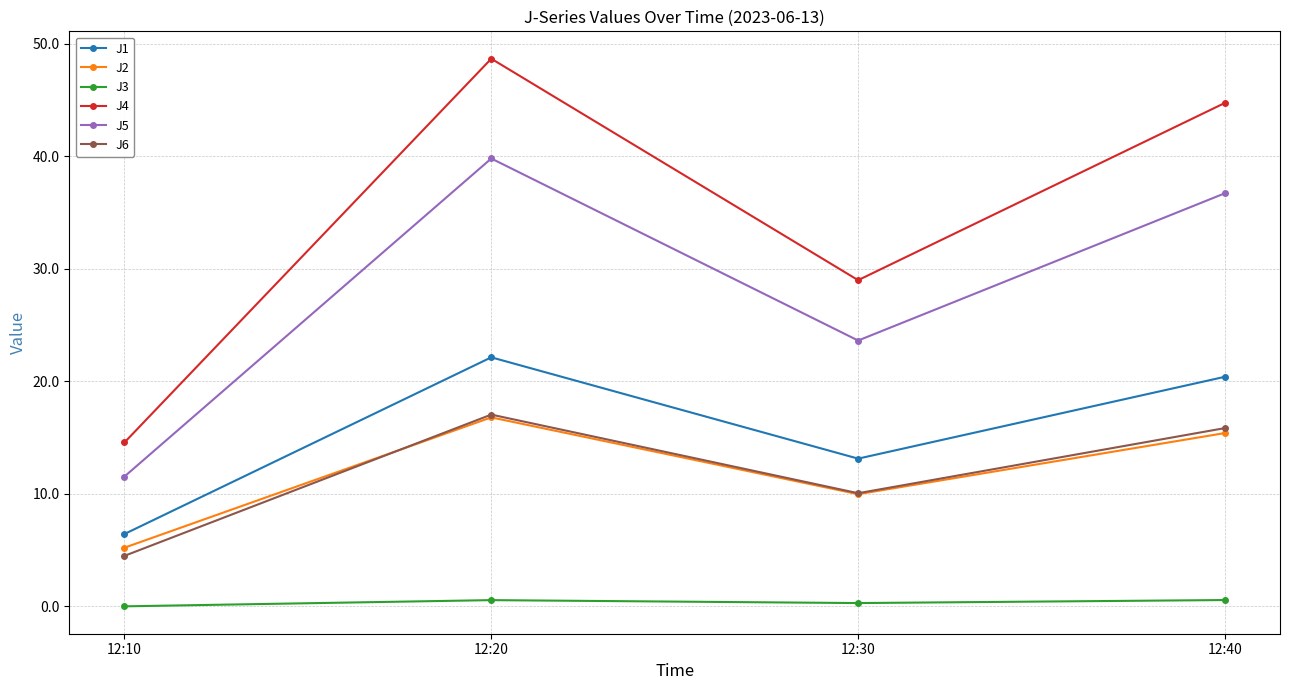

Read the J6 value at 12:10.

4.5